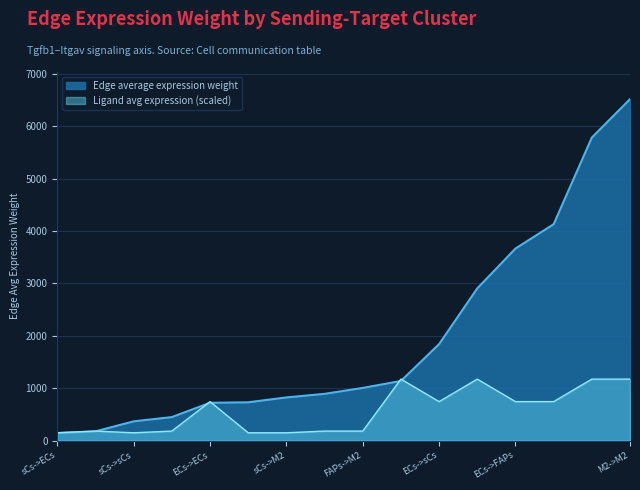

Rank the series by their maximum value, from lowest to highest.

Ligand avg expression (scaled), Edge average expression weight